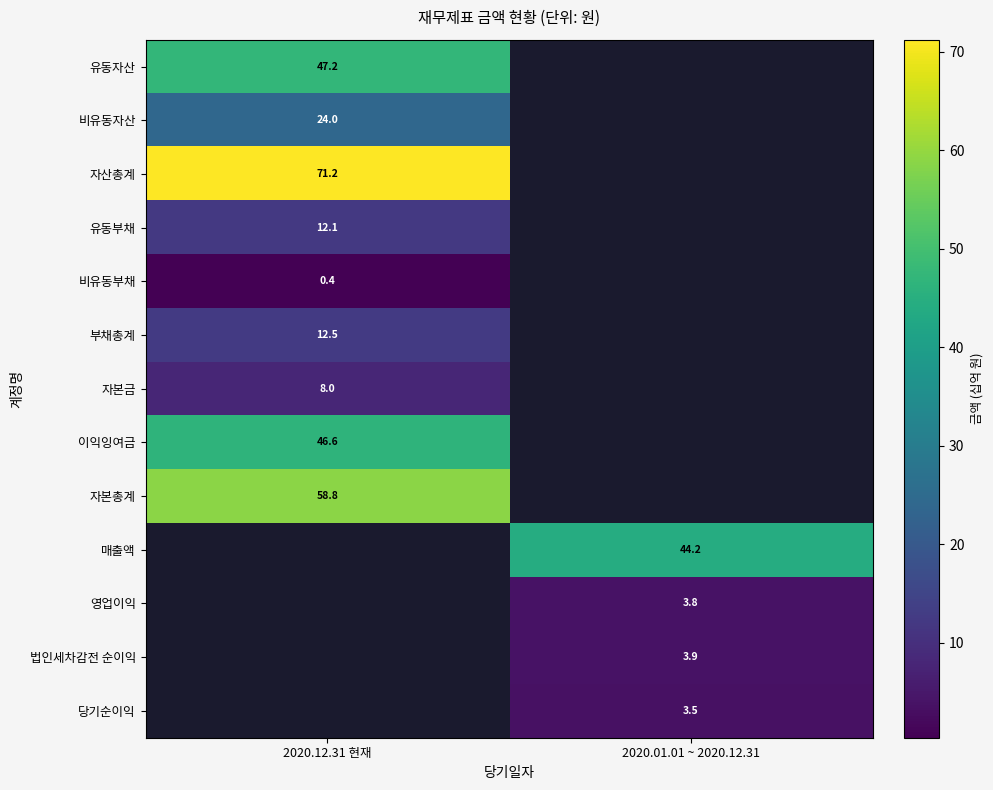

What is the total value across all series at 2020.01.01 ~ 2020.12.31?

55.4